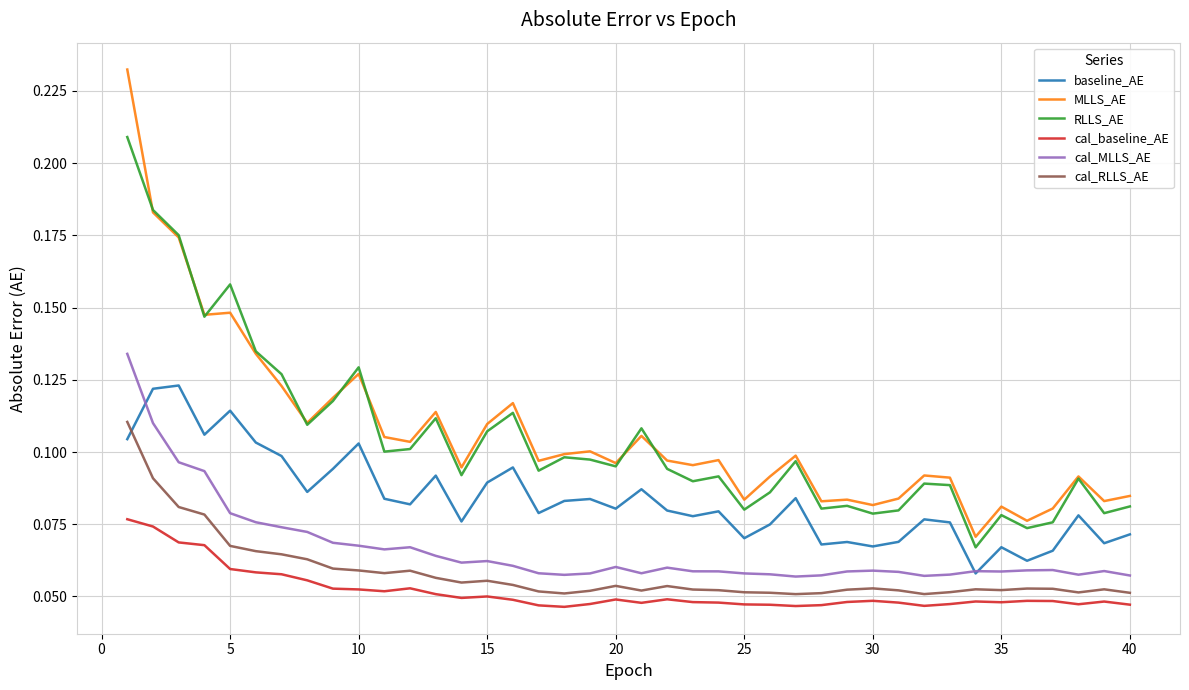

Which series has the largest range (max minus min)?

MLLS_AE